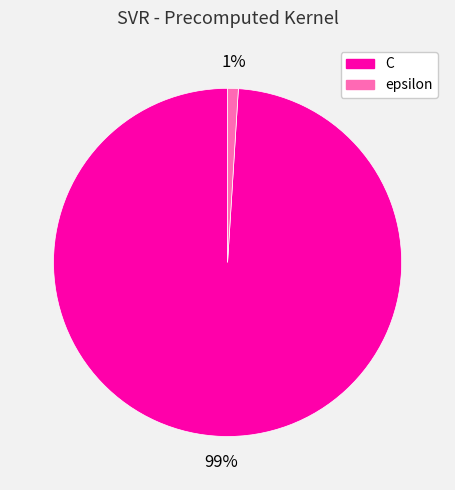

Which has a higher value, epsilon or C?

C